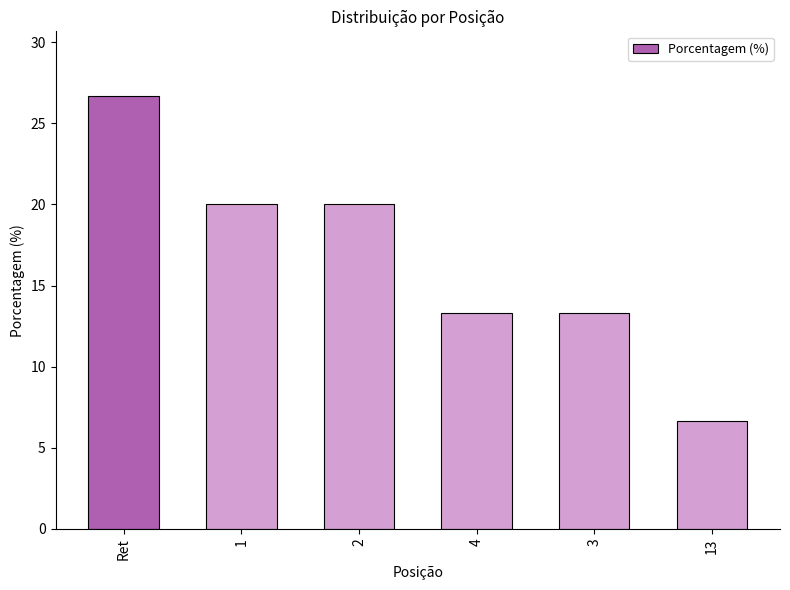

What is the label of the 6th bar from the left?

13